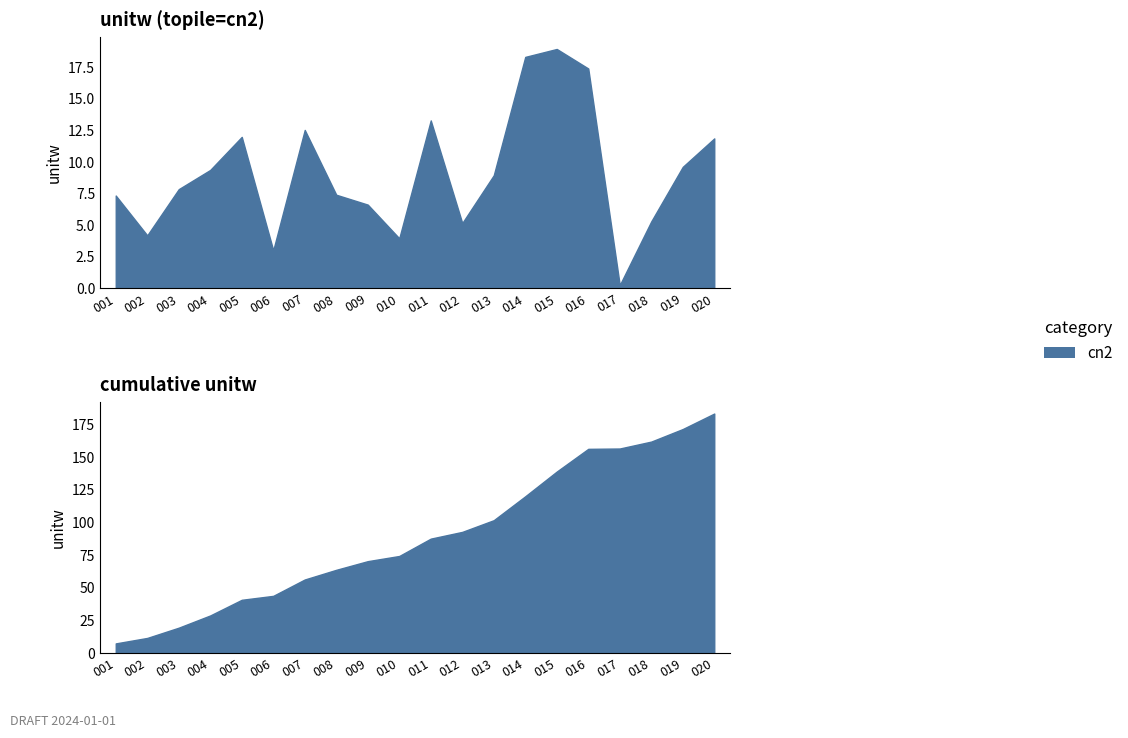

What is the value of the 15th point from the left?

18.9